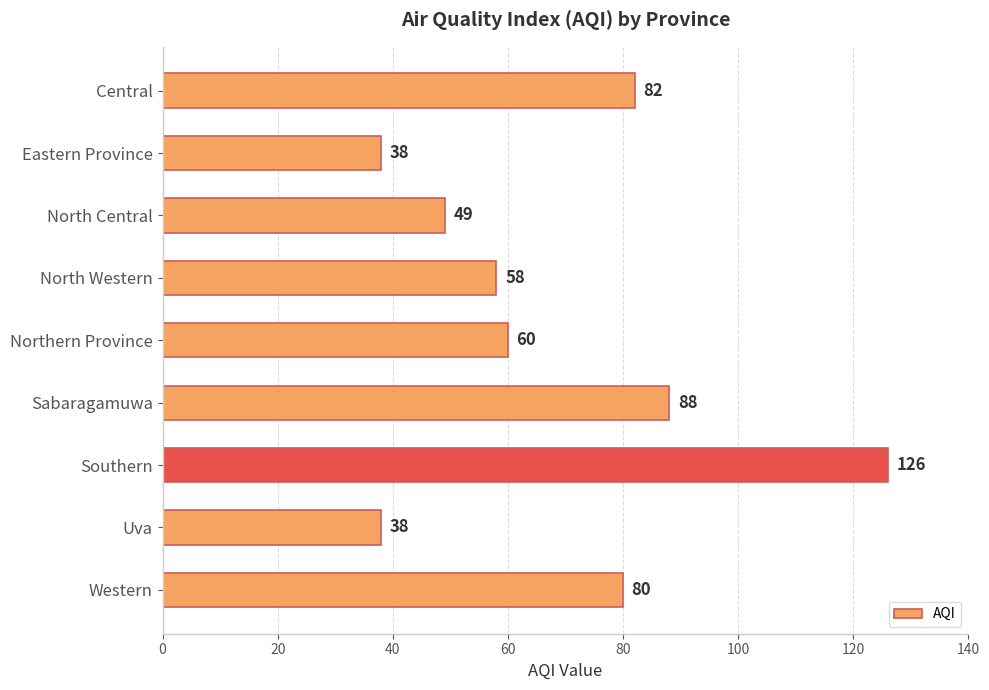

The value at Eastern Province is 66. True or false?

False